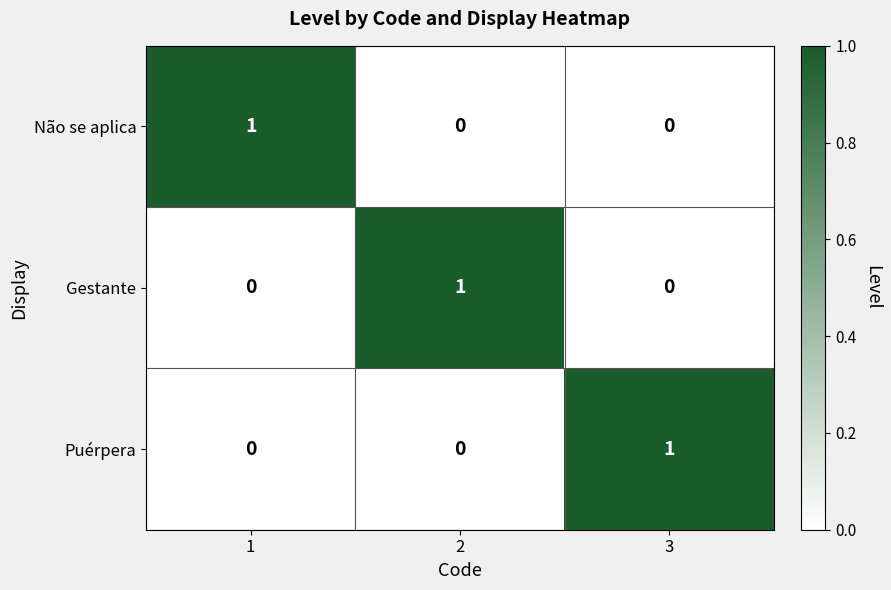

At how many categories does at least one series exceed 0?

3